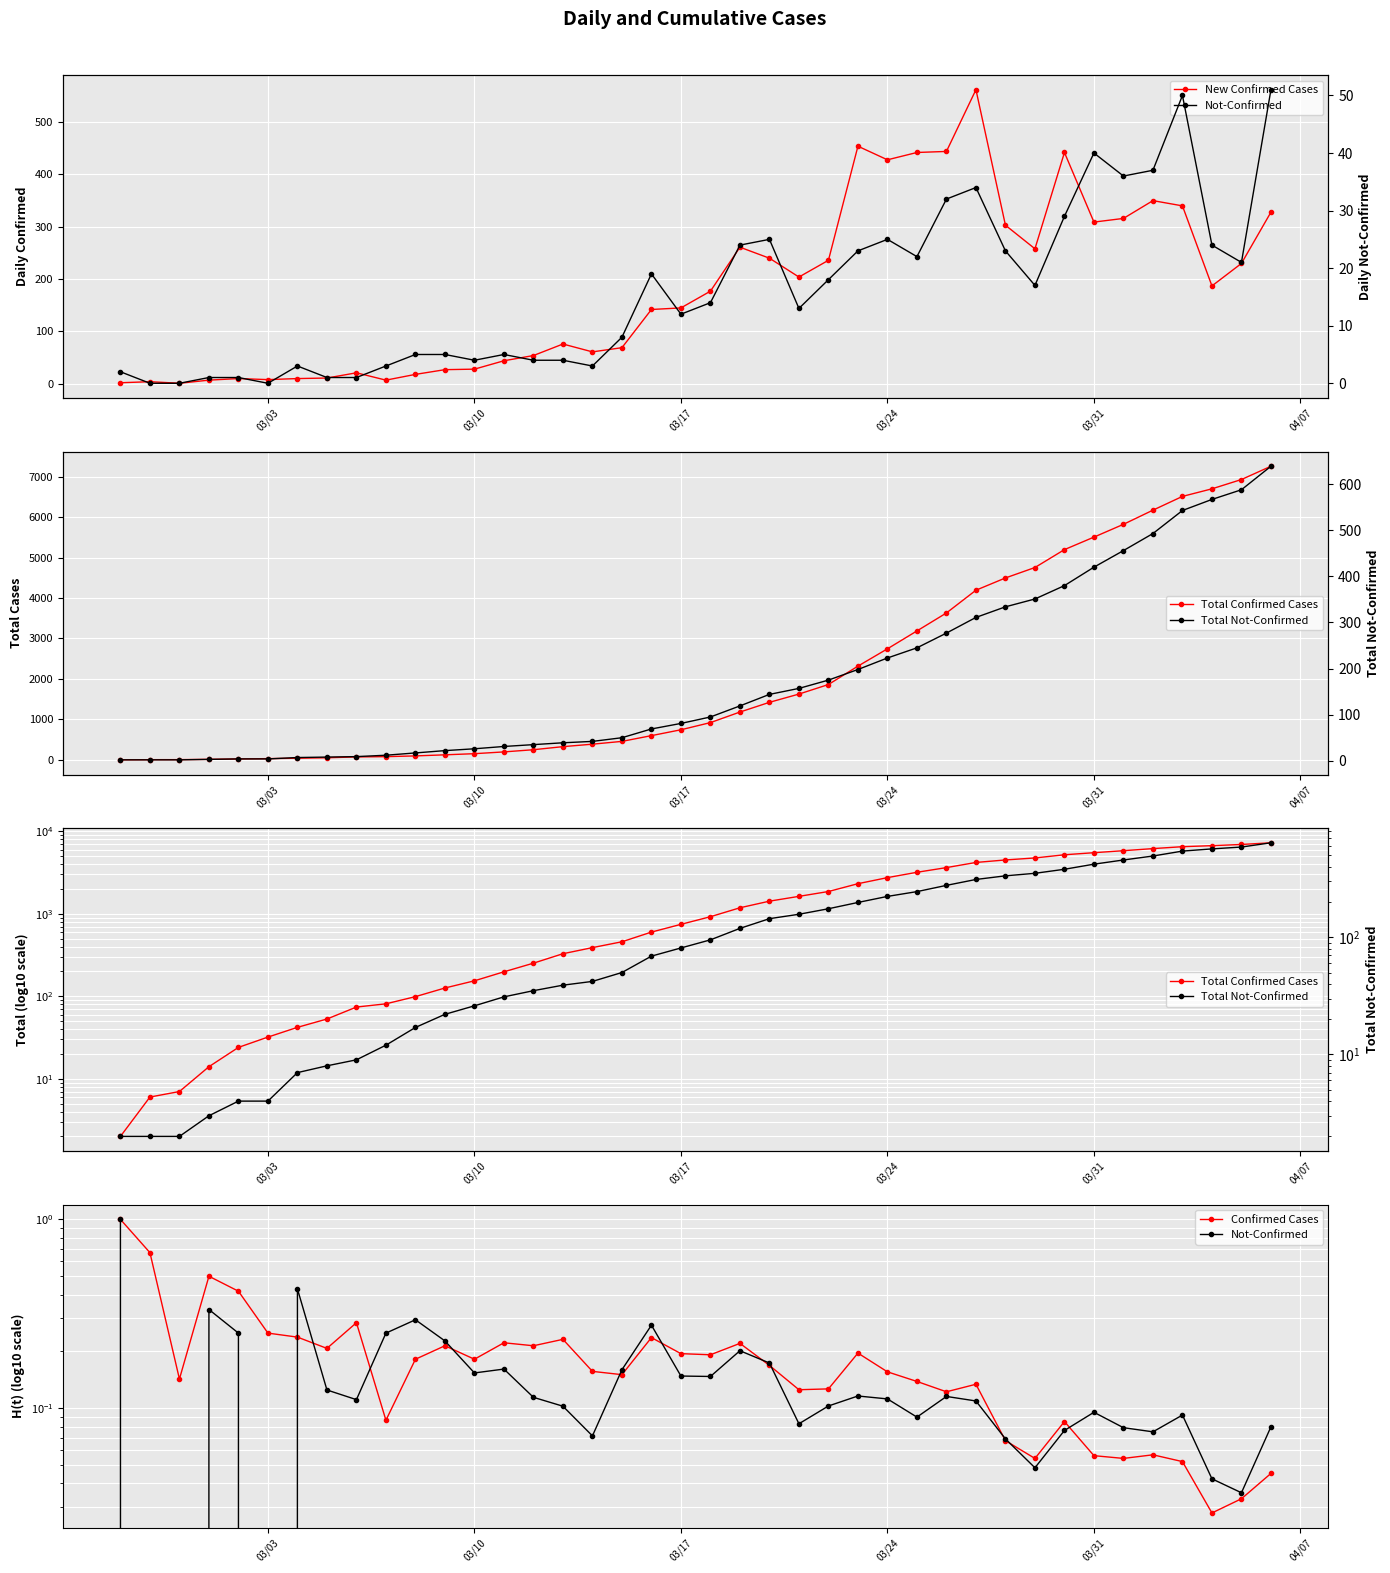

Rank the series by their maximum value, from highest to lowest.

Total Confirmed Cases, Total Not-Confirmed, New Confirmed Cases, Not-Confirmed, Confirmed Cases